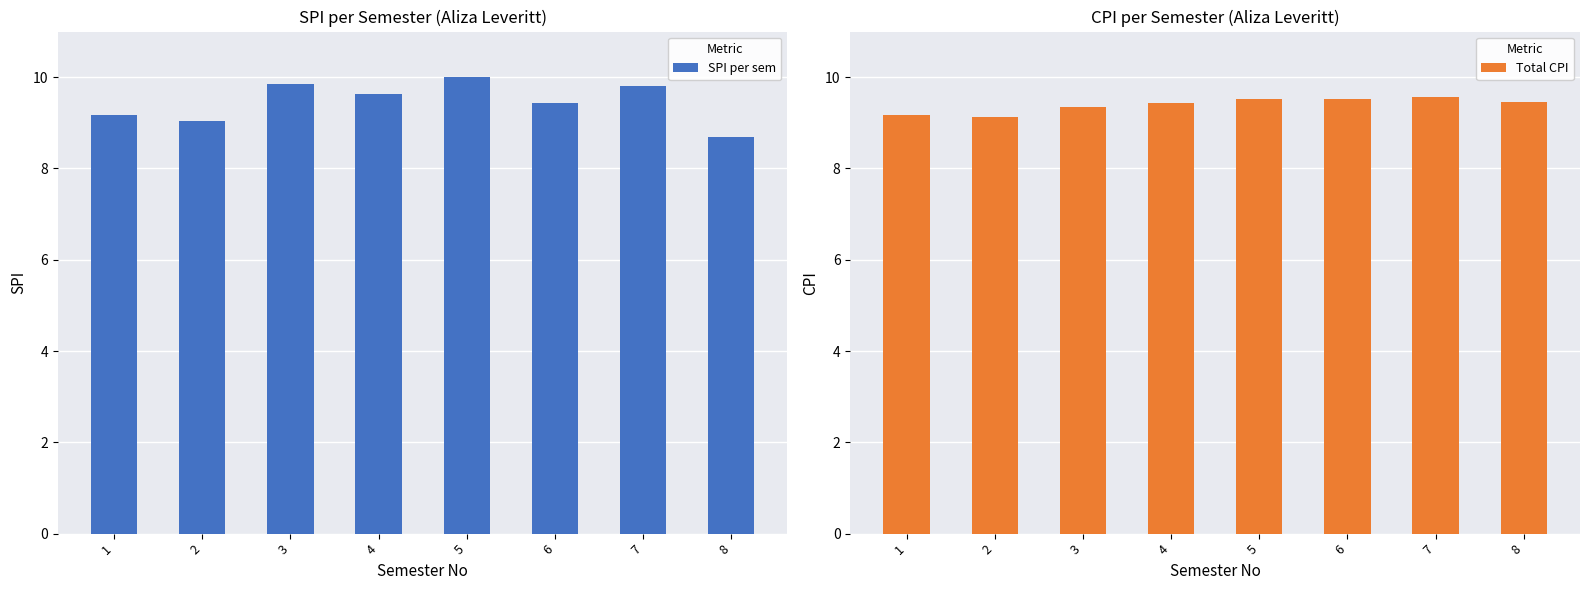

What value does the SPI per sem series have at 3?

9.9